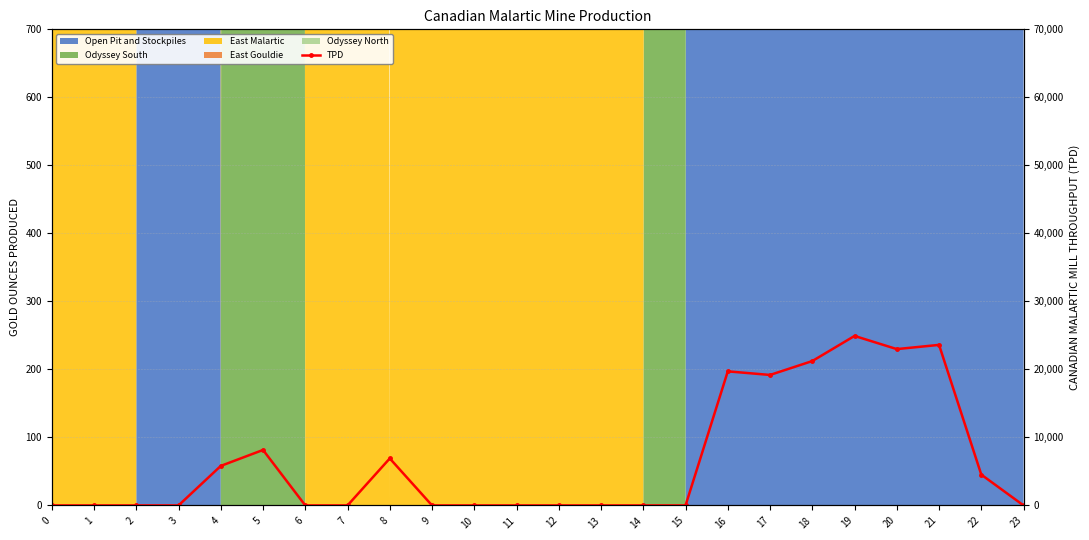

True or false: the data shows 4528.2 at 22.

True